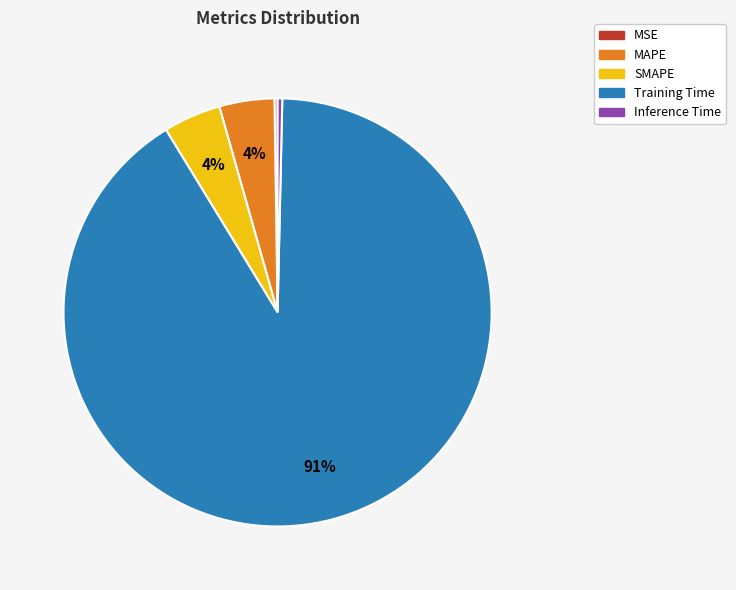

Between Training Time and Inference Time, which is larger?

Training Time